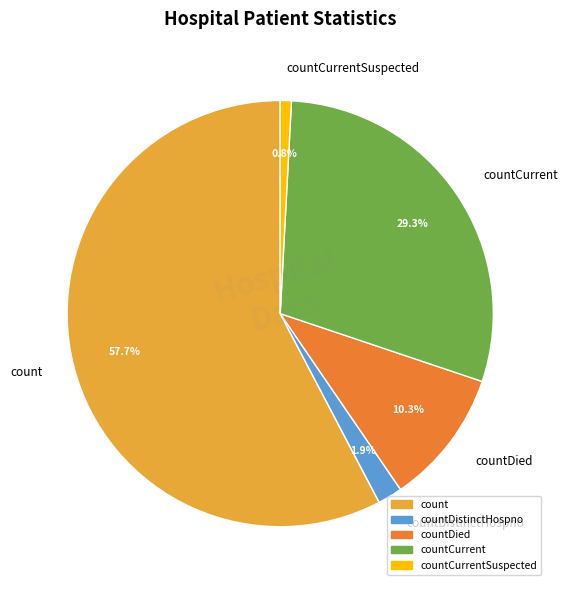

The countCurrent slice represents 29% of the pie. True or false?

True